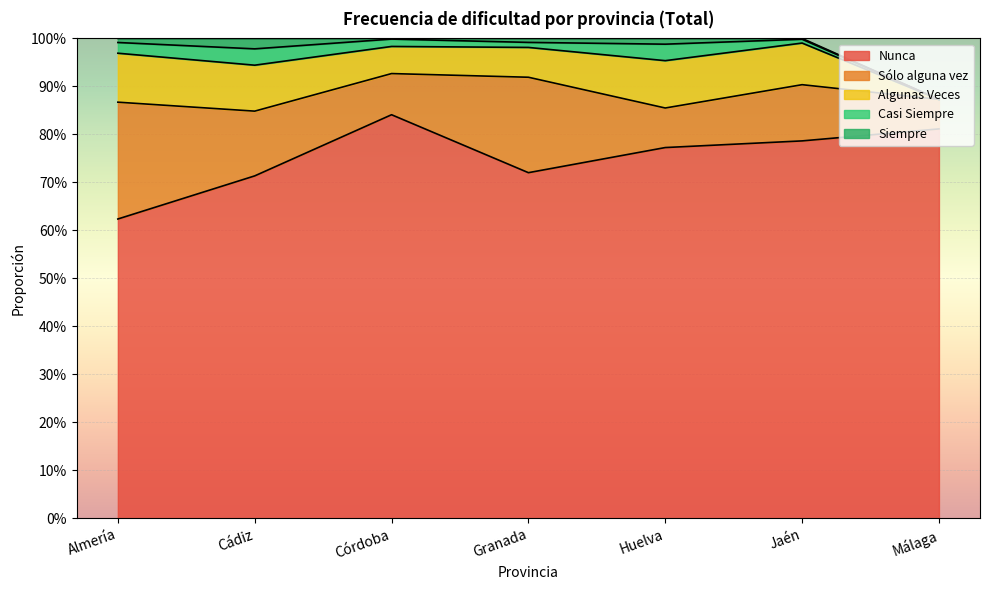

True or false: Algunas Veces has more than 1 points higher than both neighbors.

False